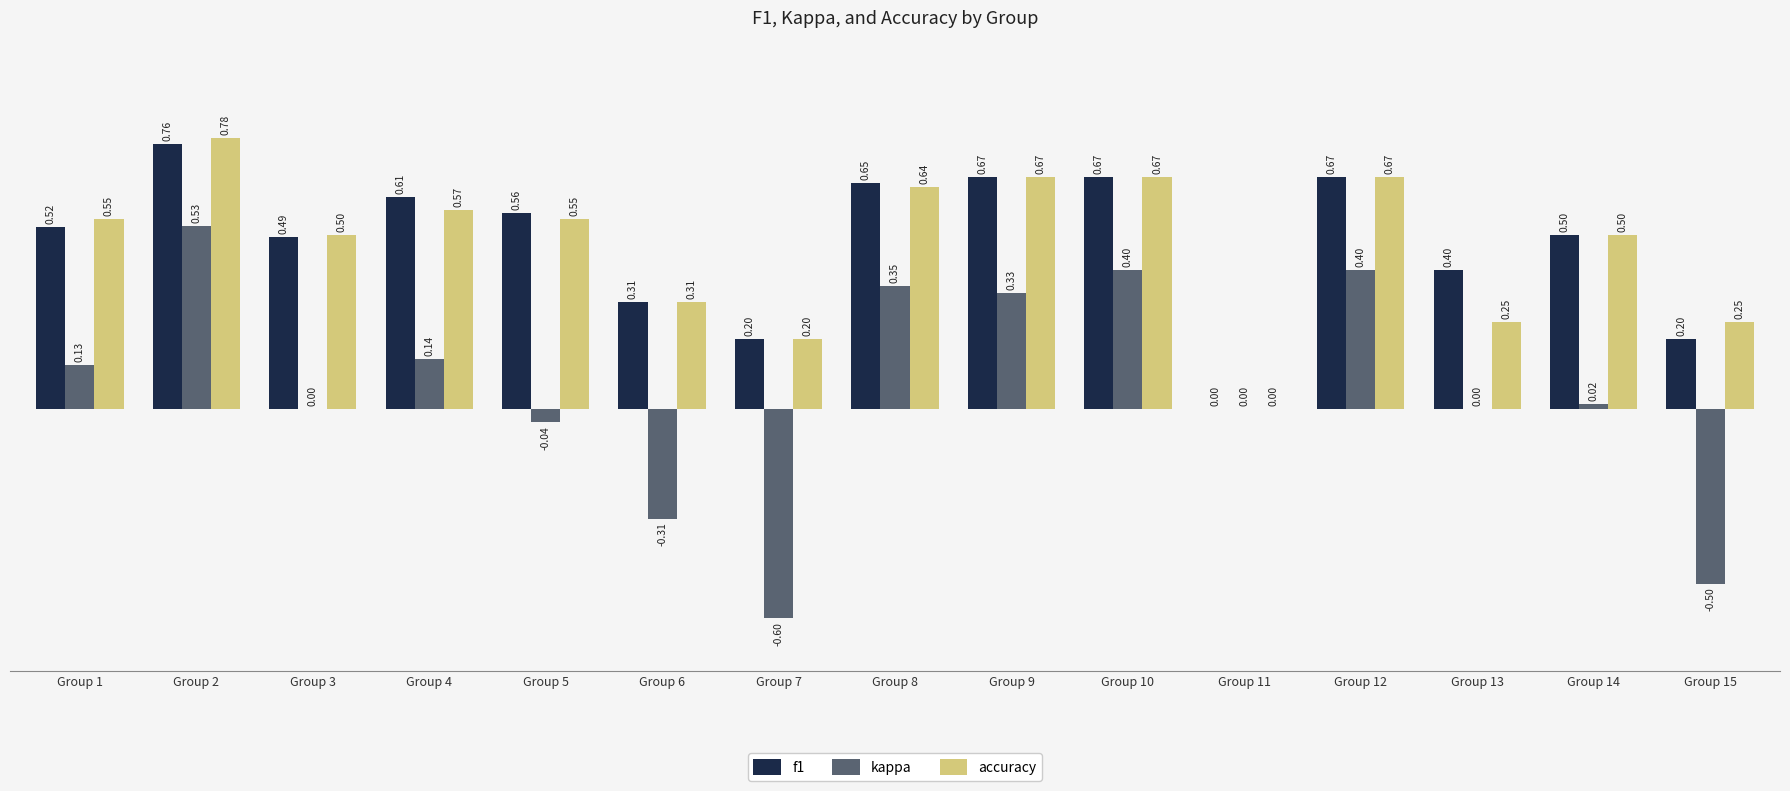

At which category is the sum across all series the highest?

Group 2